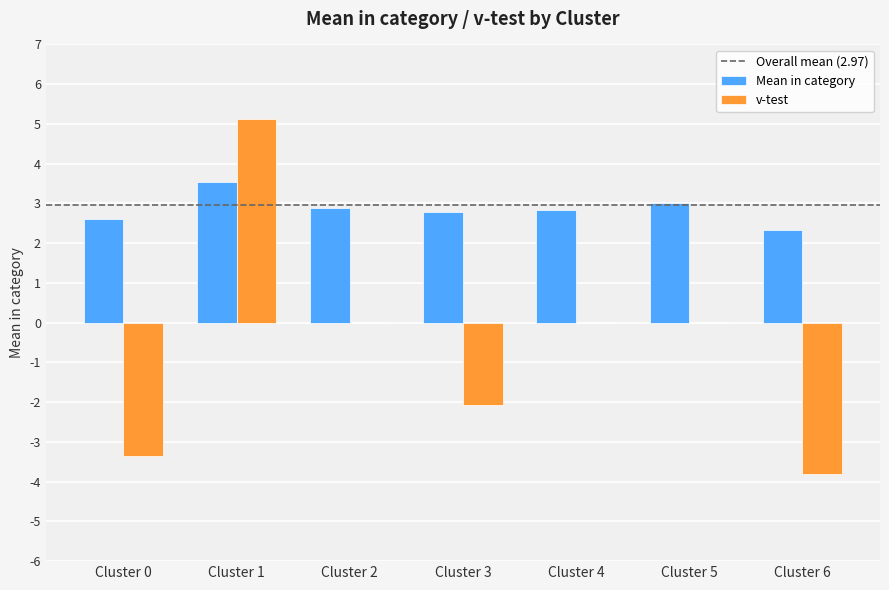

Which series changed the most between Cluster 3 and Cluster 5?

v-test